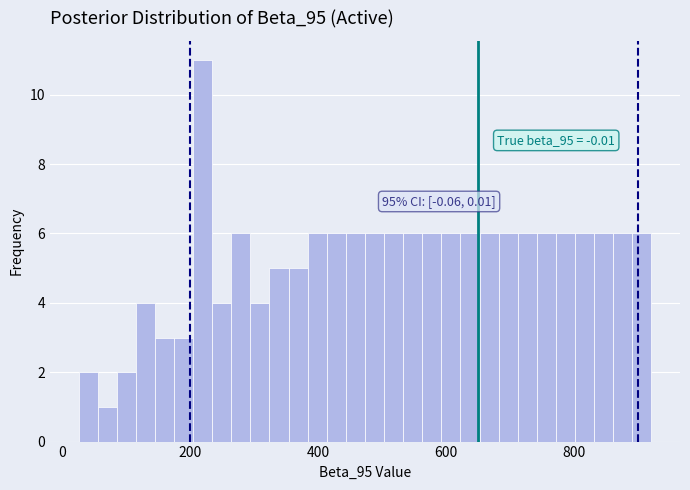

Around what value on the x-axis is the tallest bar? Give the approximate position of its centre, as read against the axis.

220